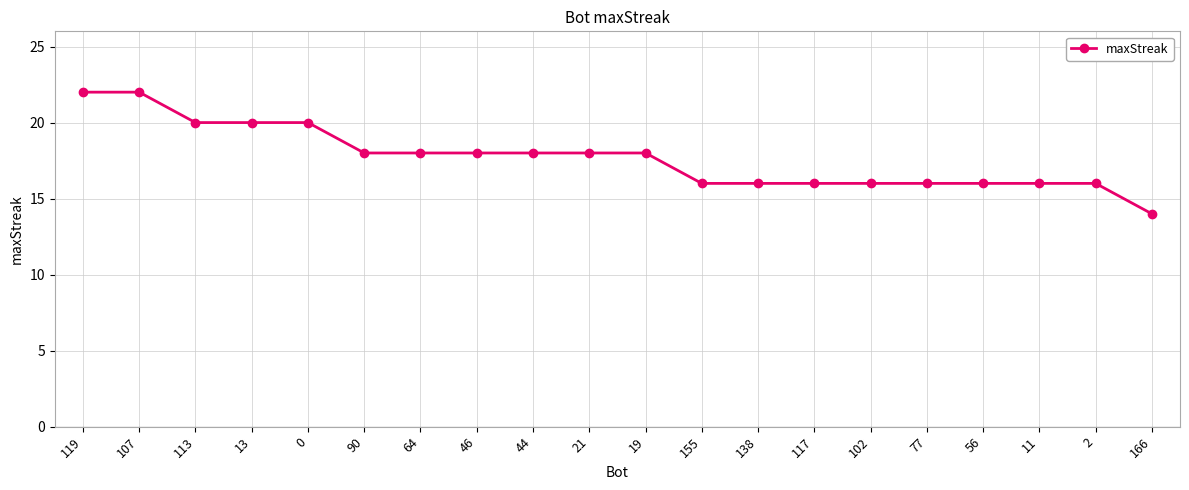

Reading left to right, transcribe all the data shown in this chart.

119=22	107=22	113=20	13=20	0=20	90=18	64=18	46=18	44=18	21=18	19=18	155=16	138=16	117=16	102=16	77=16	56=16	11=16	2=16	166=14